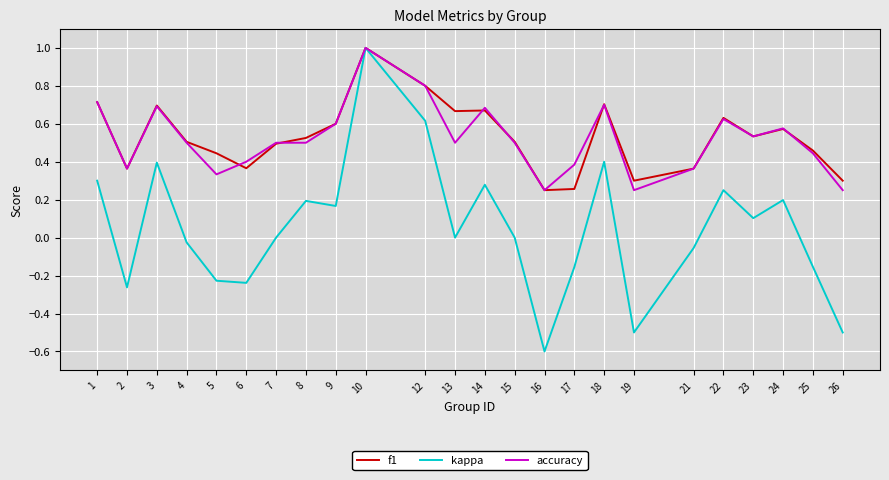

What is the minimum value shown in the chart?

-0.6